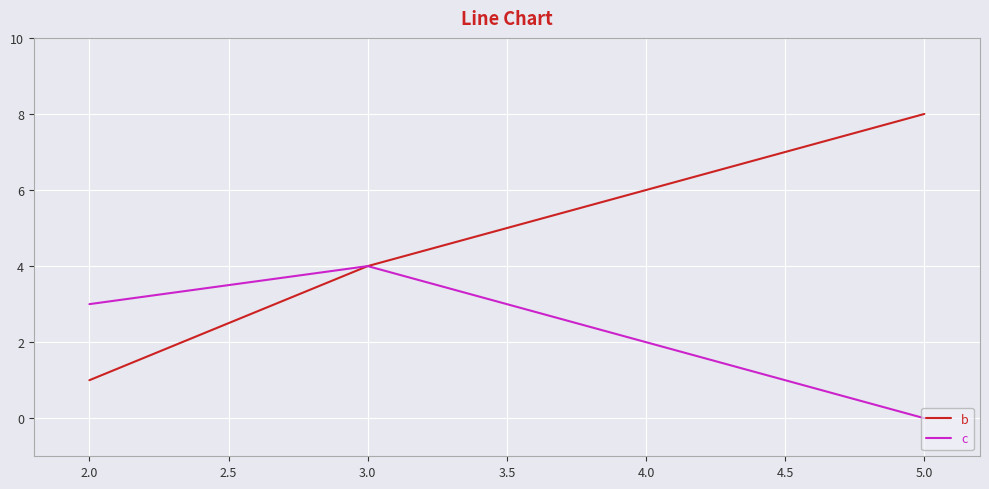

Reading left to right, transcribe all the data shown in this chart.

b: 1	4	8
c: 3	4	0